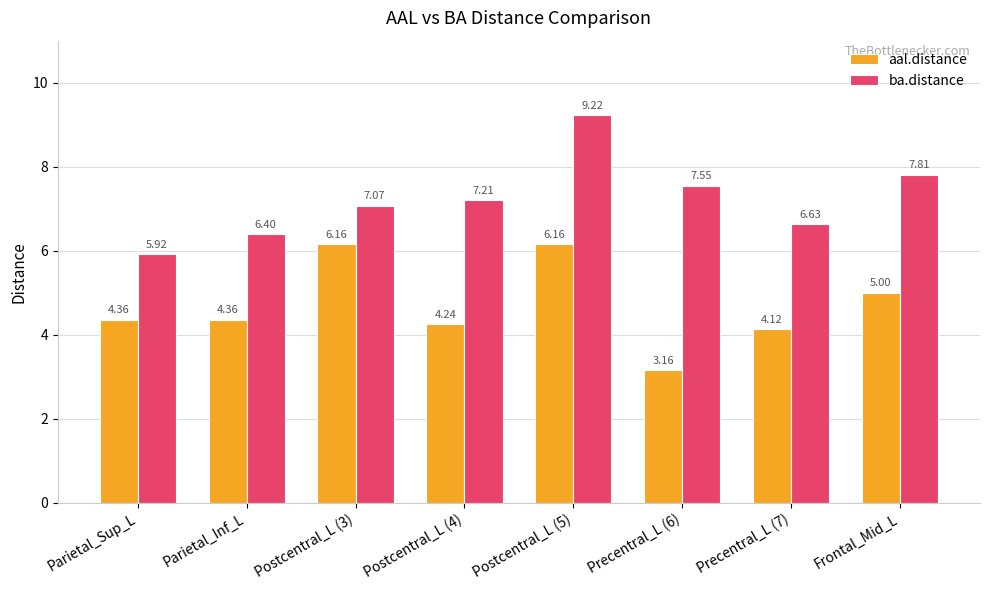

What is the total value across all series at Frontal_Mid_L?

12.8